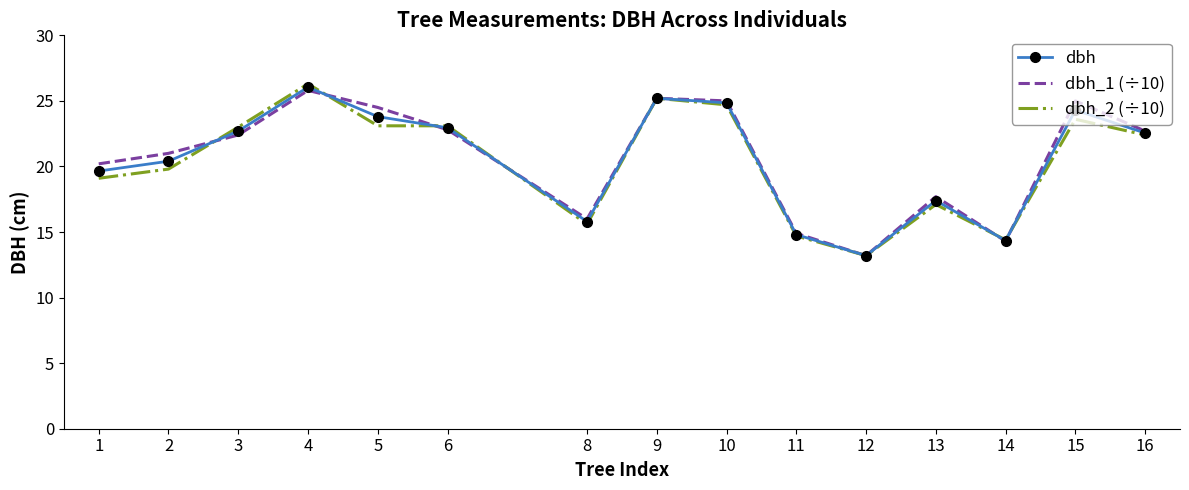

Where does the dbh_2 (÷10) series first go above 22?

3